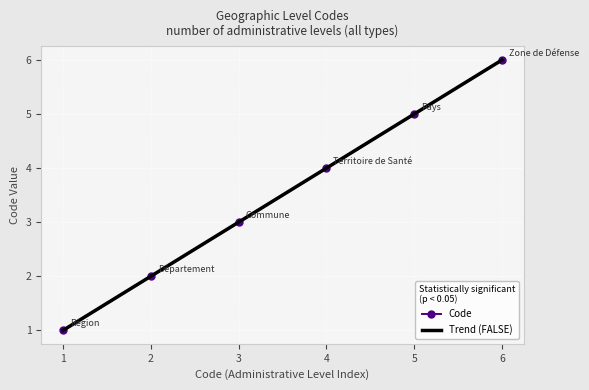

The Code series shows 6 at 4. True or false?

False